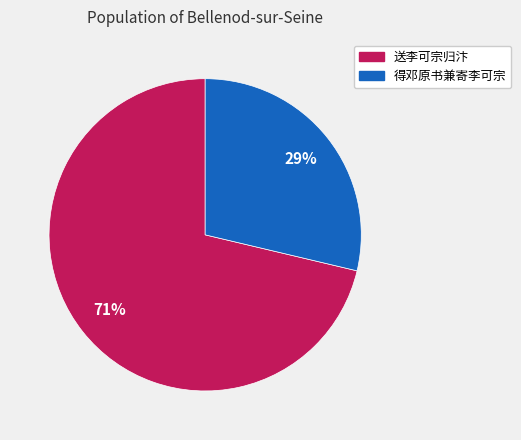

How many slices are in this pie chart?

2